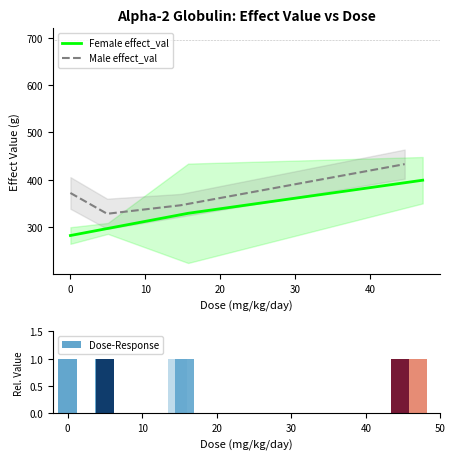

What is the highest value of the Male effect_val series?

433